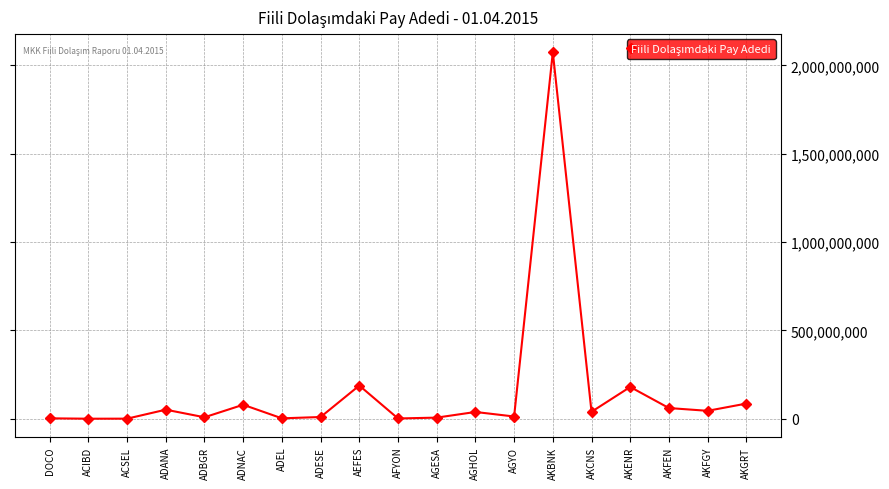

True or false: the data shows 9562297 at ADESE.

True